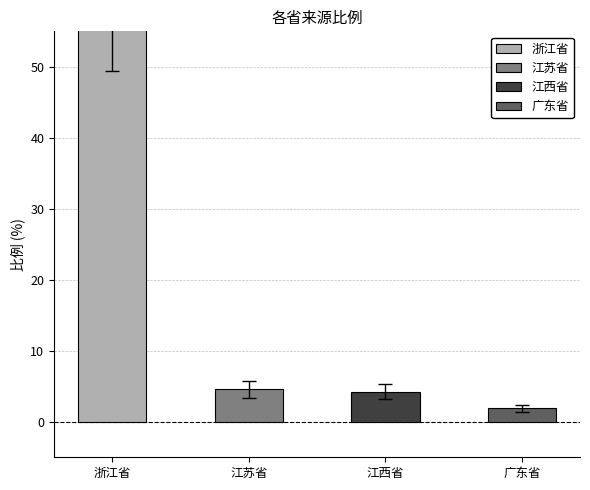

What is the sum of all values?

76.6